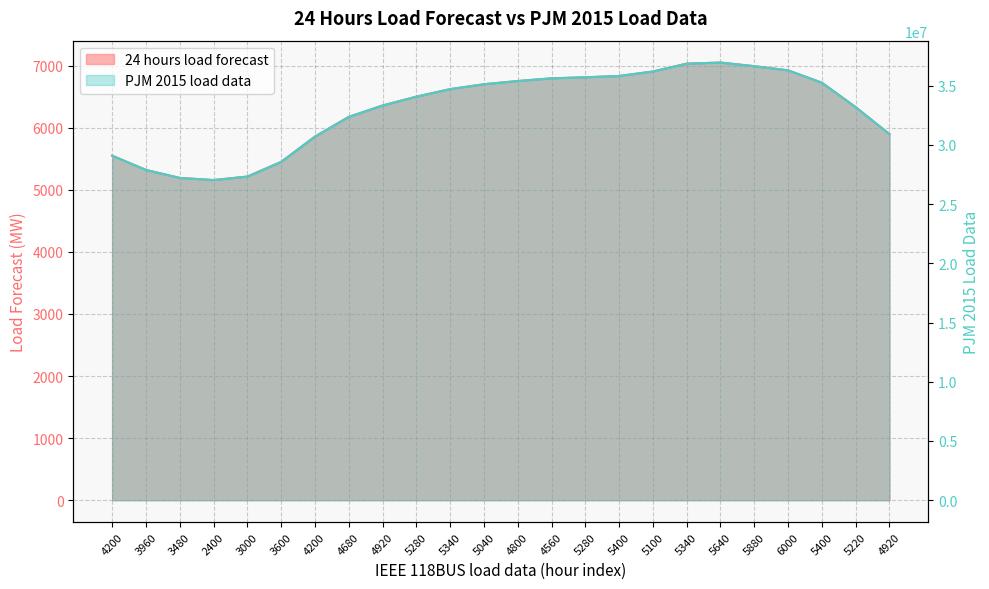

How many lines are shown in the chart?

2